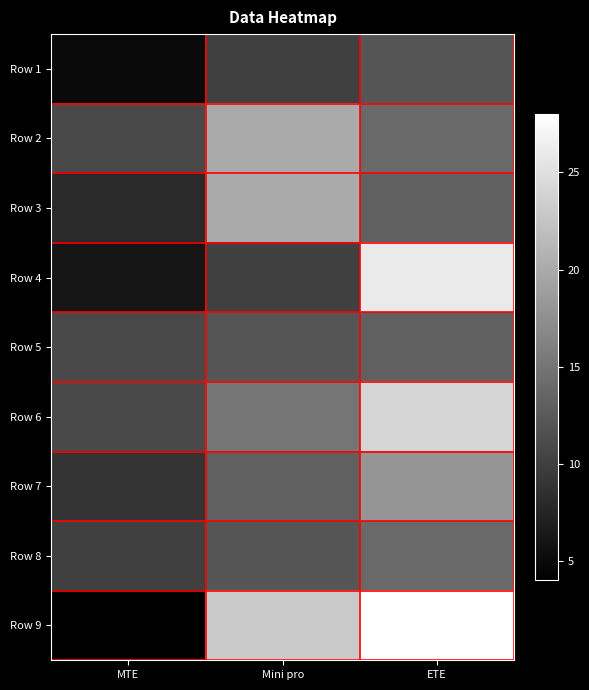

List the series in order of their peak value, lowest first.

Row 1, Row 5, Row 8, Row 7, Row 2, Row 3, Row 6, Row 4, Row 9